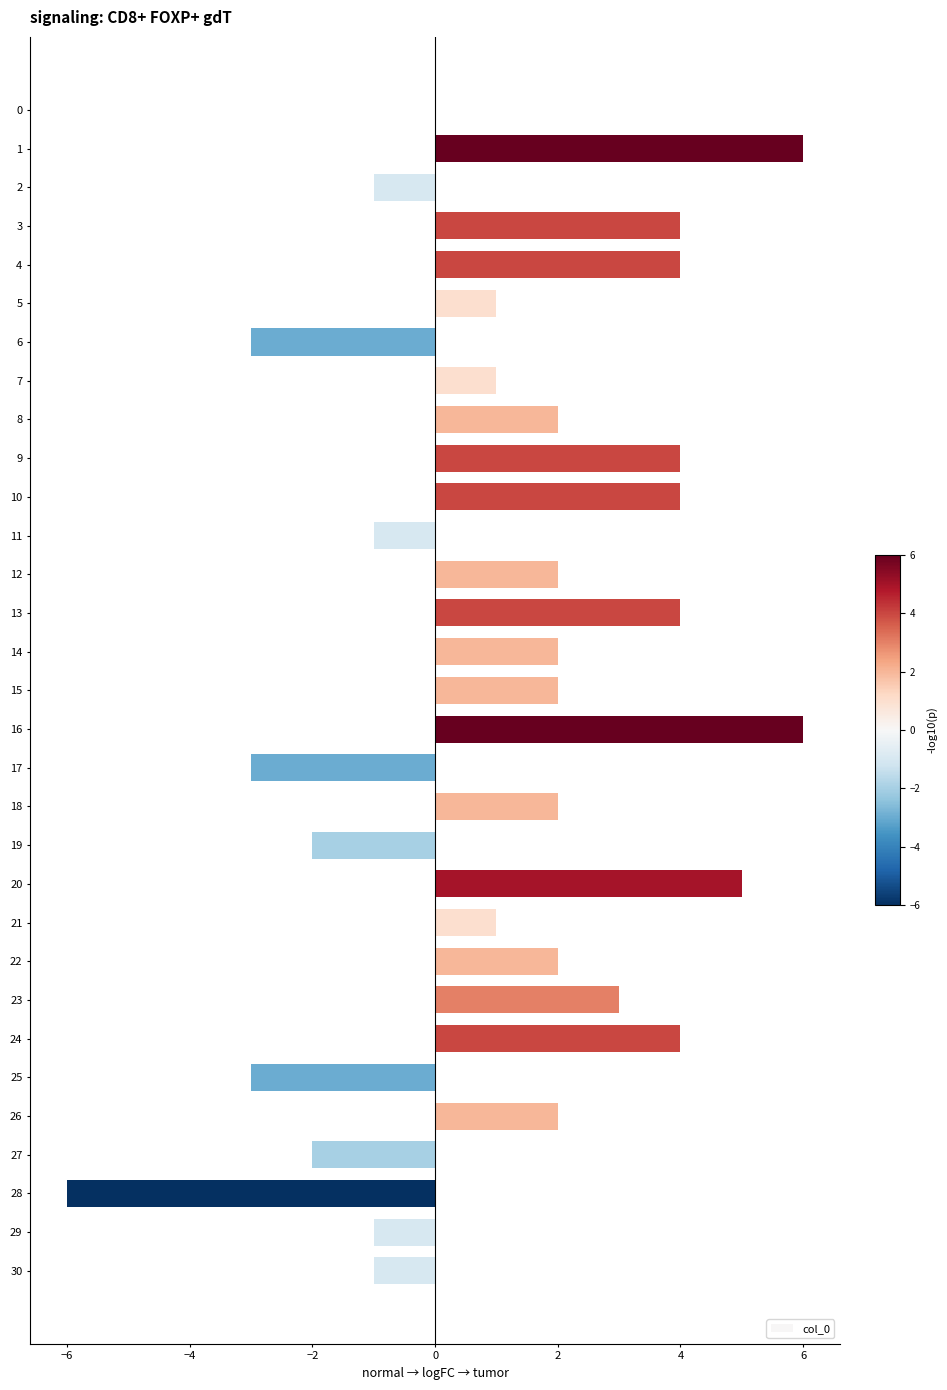

What is the sum of all values?

38